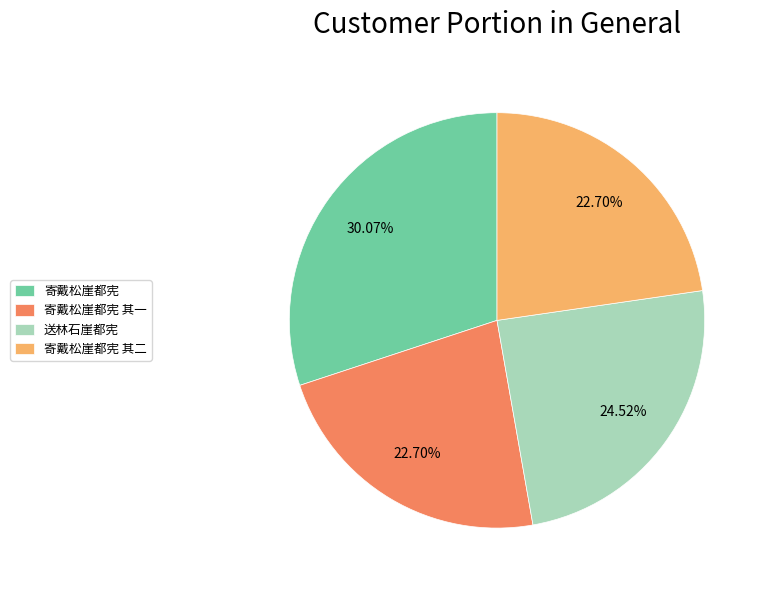

What portion of the pie excludes 寄戴松崖都宪 其二?

77.3%